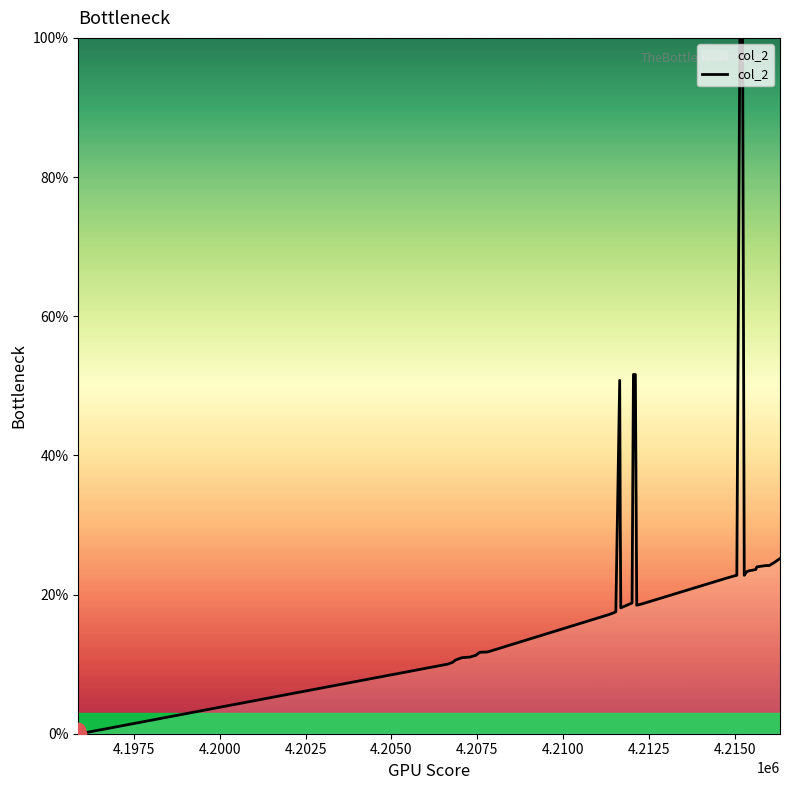

What is the difference between the maximum and minimum values?

100.0